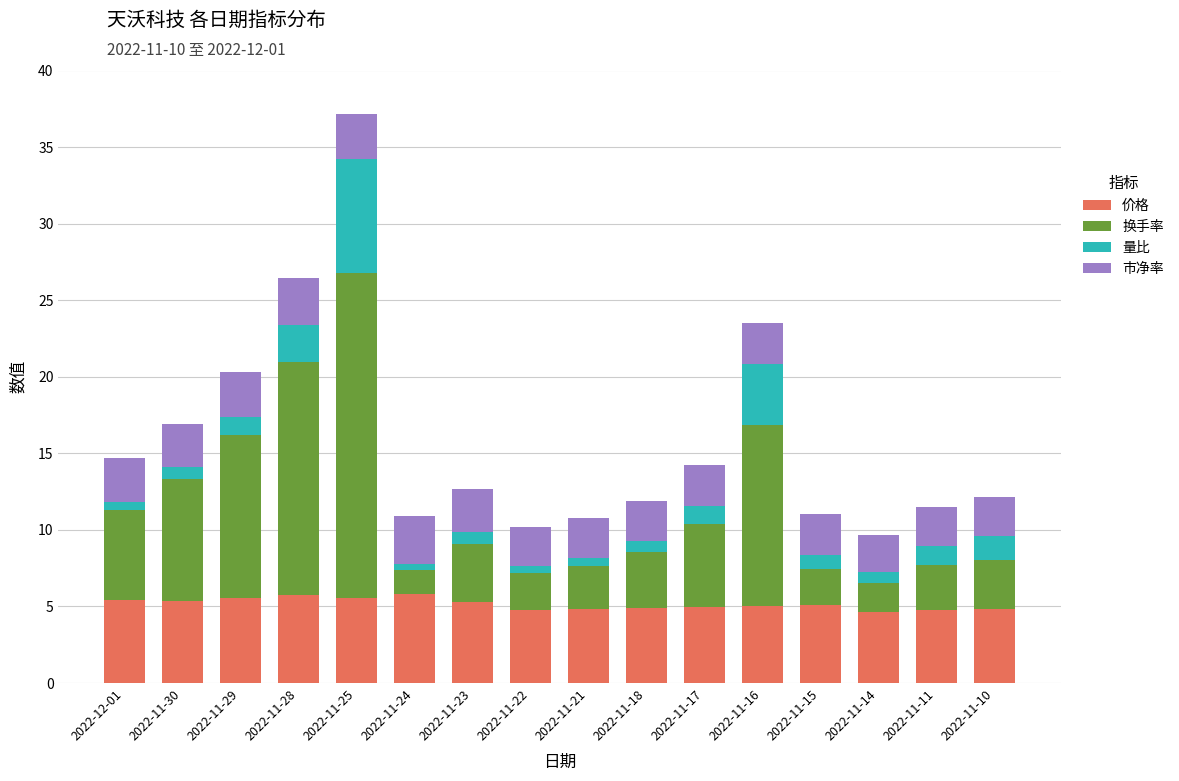

At which category is the sum across all series the highest?

2022-11-25